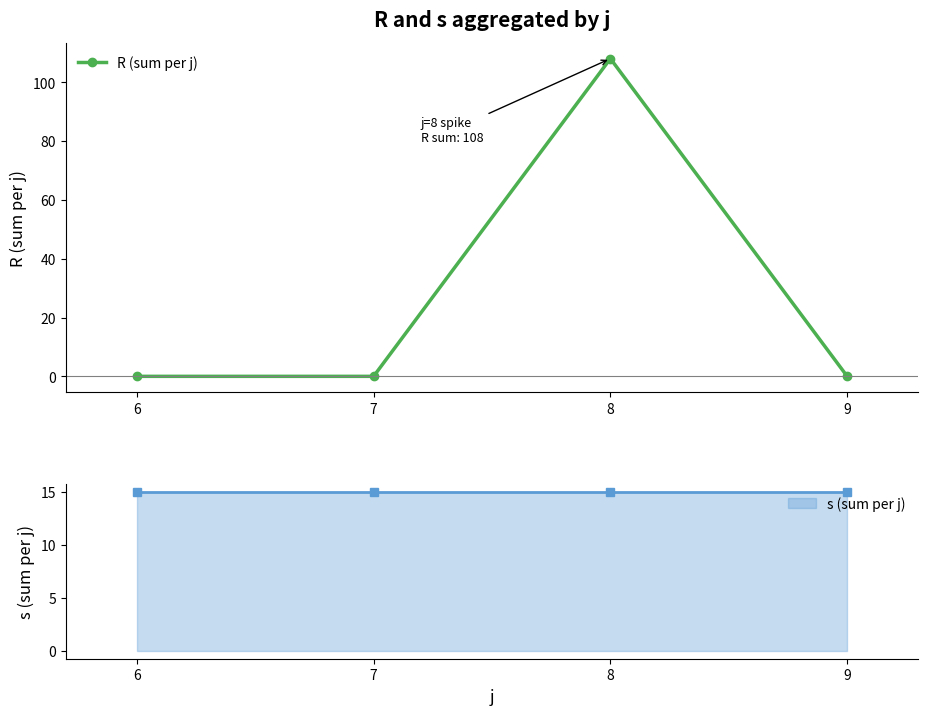

Rank the categories by value from highest to lowest.

8, 6, 7, 9